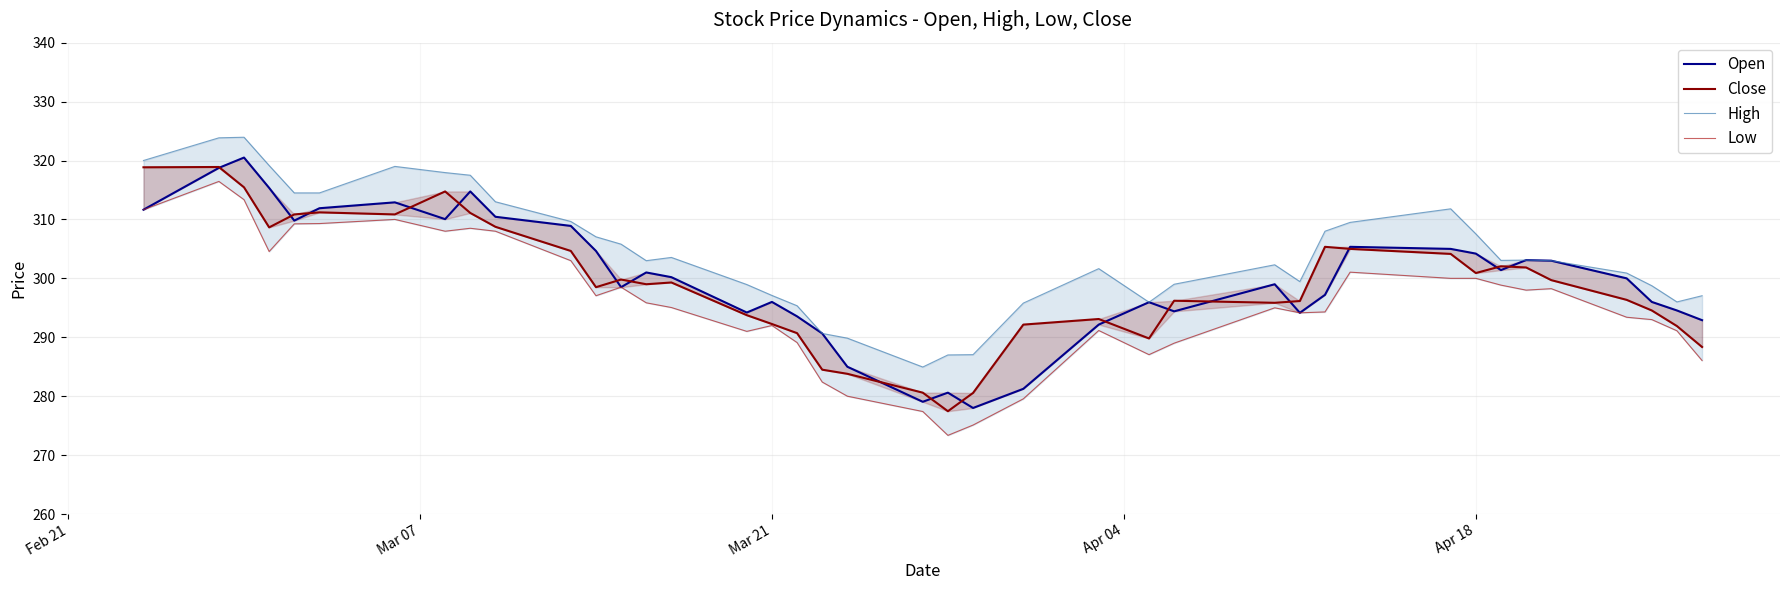

How many values in the Low series exceed 295?

21